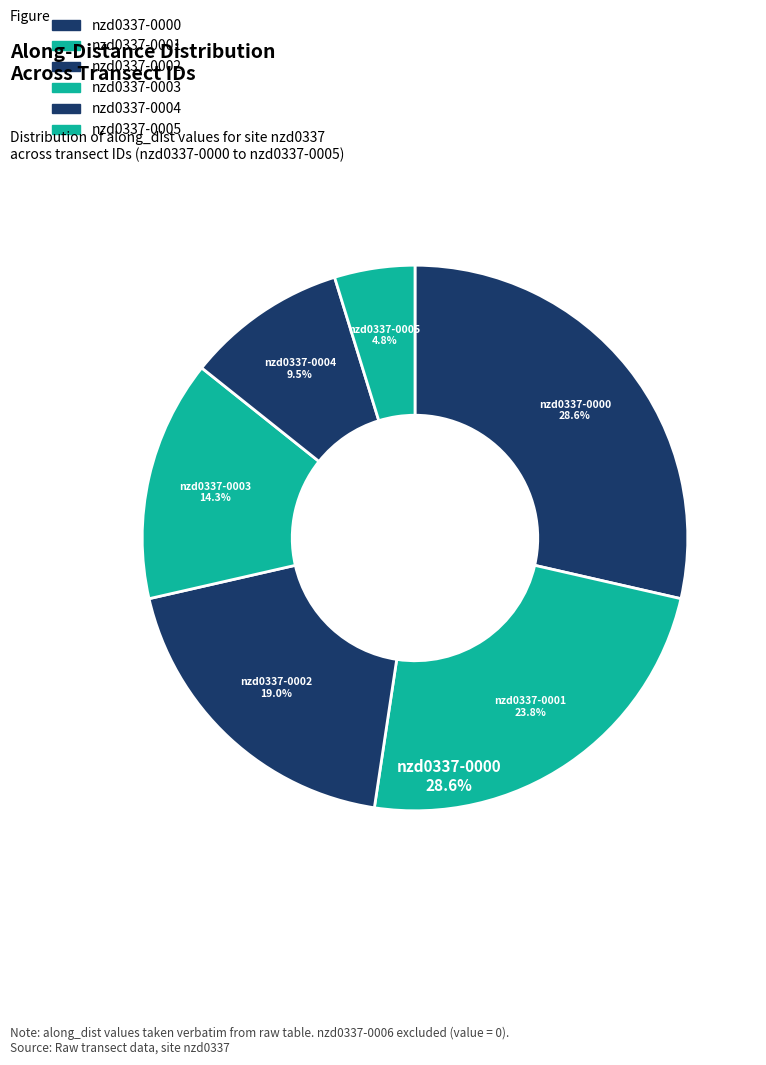

Count the number of slices in the pie.

6